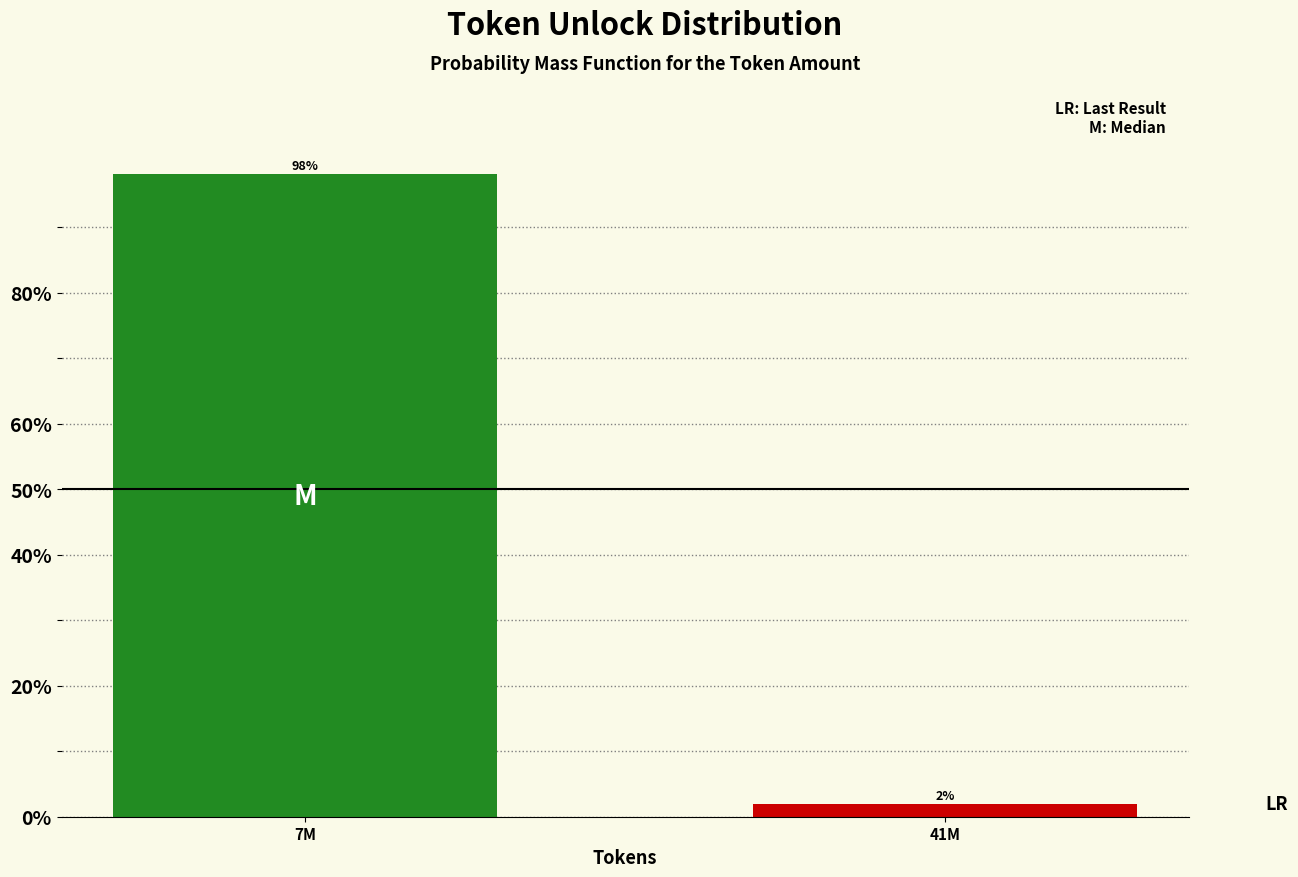

List the labels in order of value, largest first.

7M, 41M